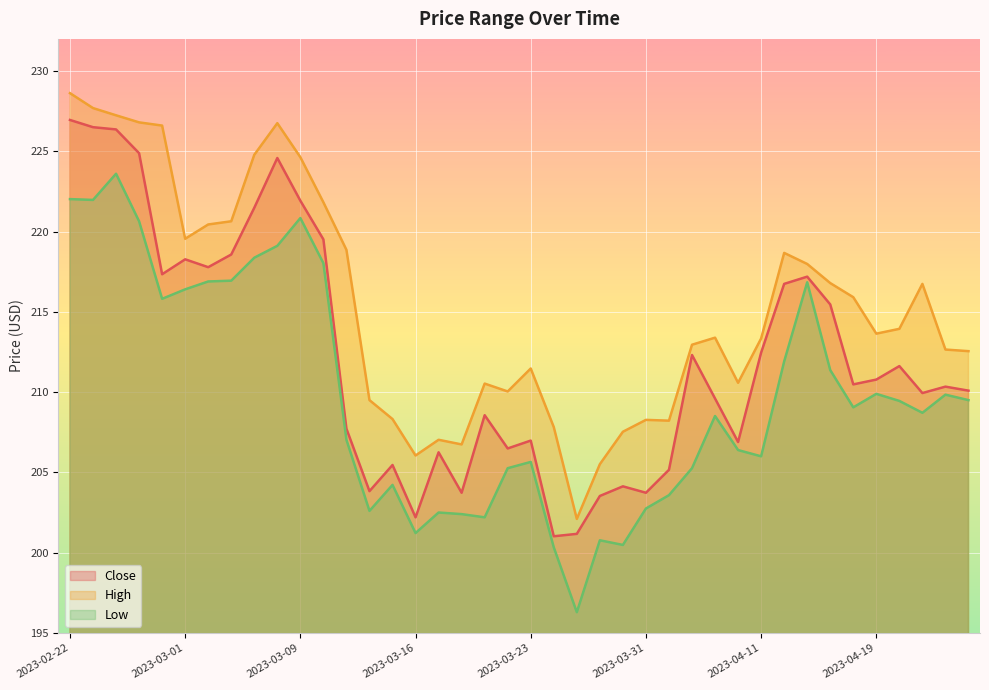

Which series has the widest spread of values?

Low